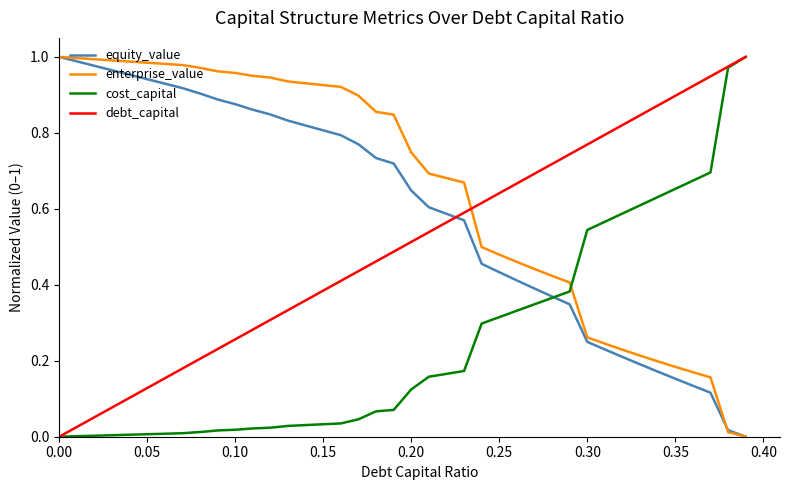

Which series ends up on top after the final intersection of debt_capital and equity_value?

debt_capital